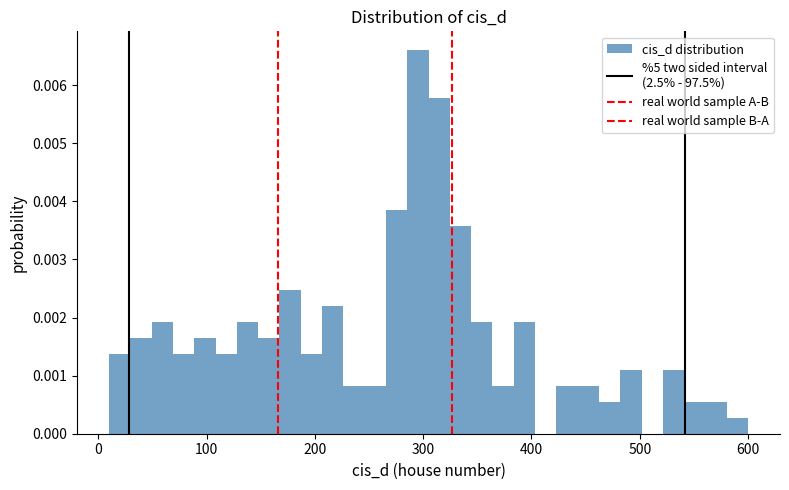

Around what value on the x-axis is the tallest bar? Give the approximate position of its centre, as read against the axis.

300